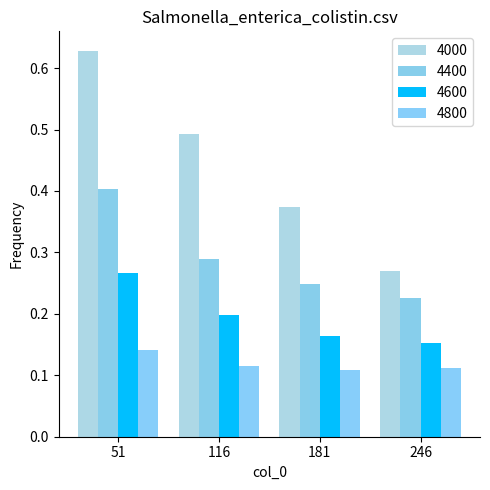

Rank the series by their average value, from highest to lowest.

4000, 4400, 4600, 4800